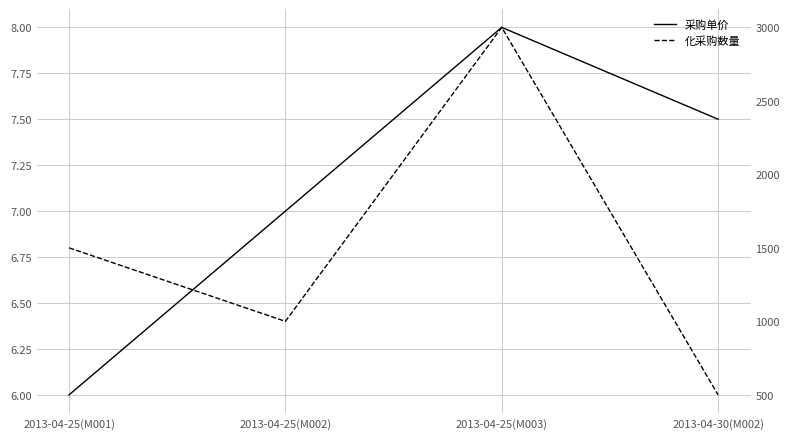

True or false: 化采购数量 and 采购单价 intersect in this chart.

False